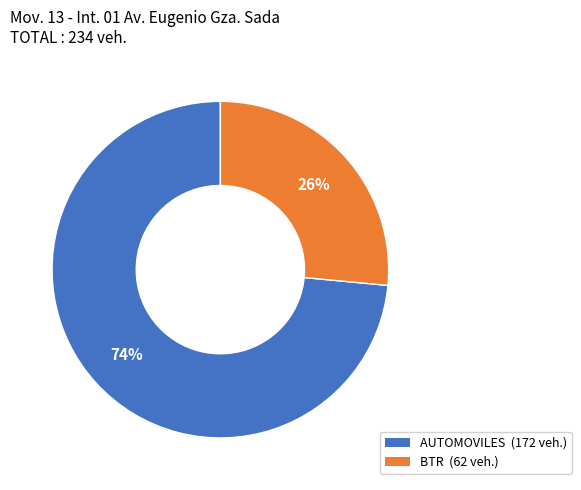

Is there any slice that represents more than half of the pie?

Yes